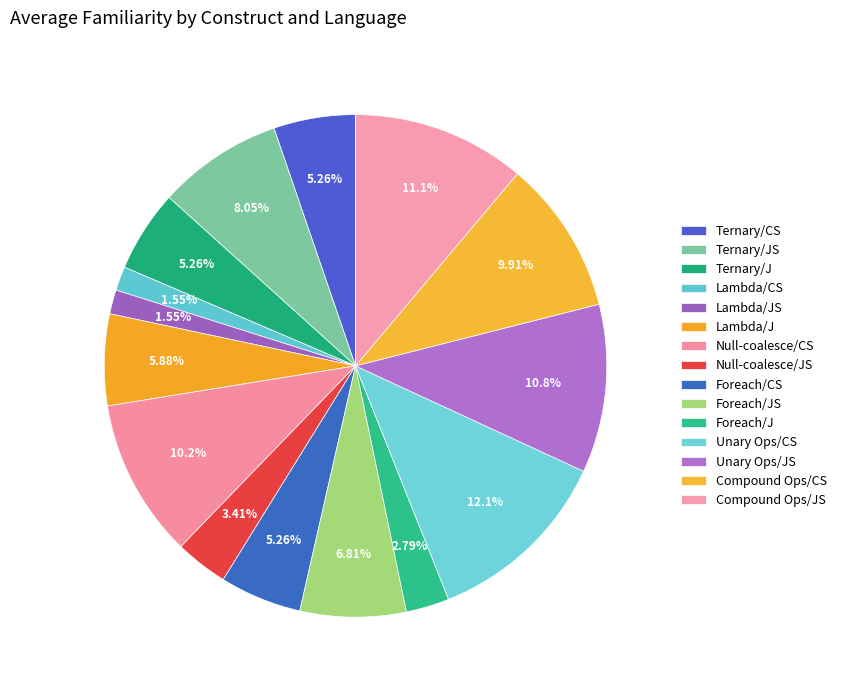

What percentage is NOT represented by Lambda/JS?

98.5%